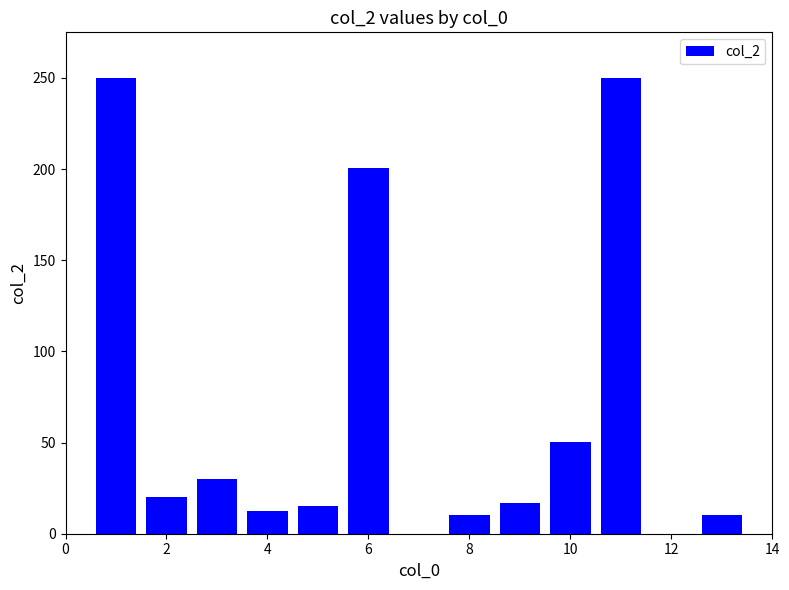

What is the greatest value displayed?

250.0